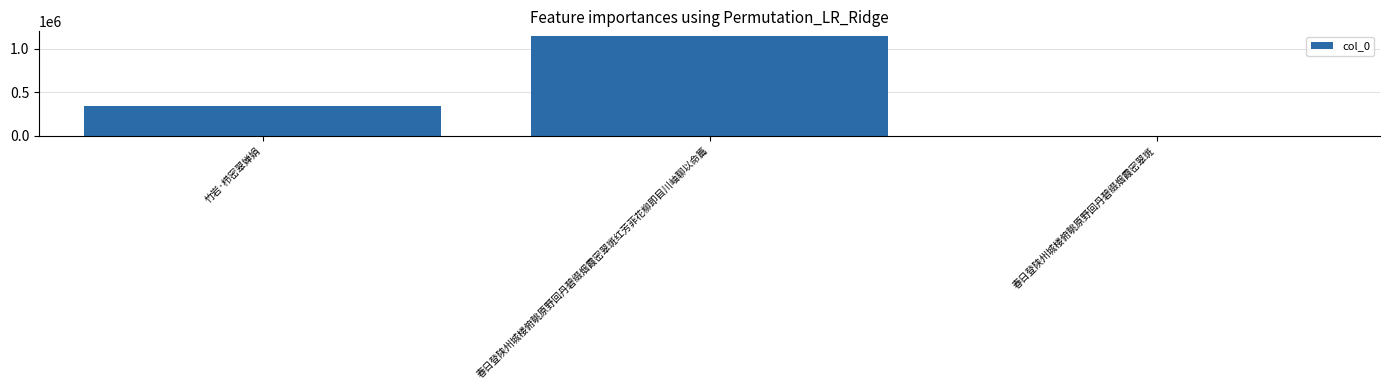

The chart shows a value of 342841 at 竹岩·栉密翠婵娟. True or false?

True